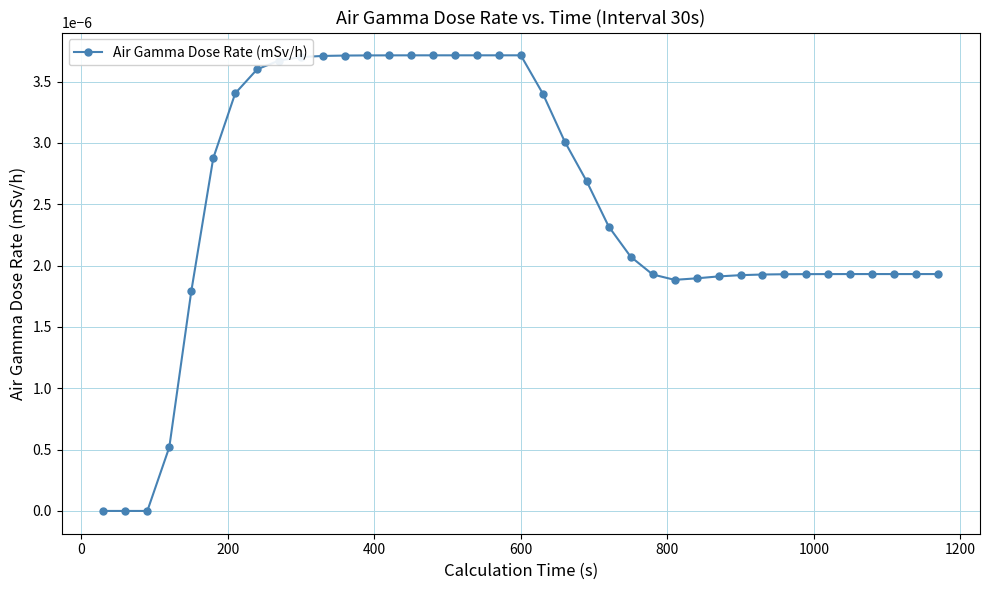

Count the values in the range 0 to 1.

39